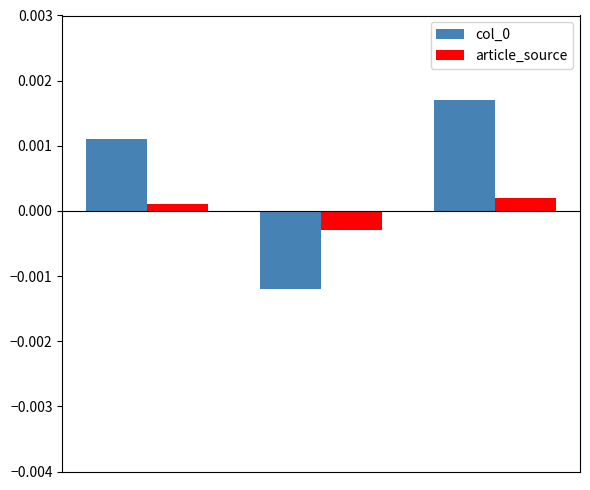

How many series are shown in this chart?

2